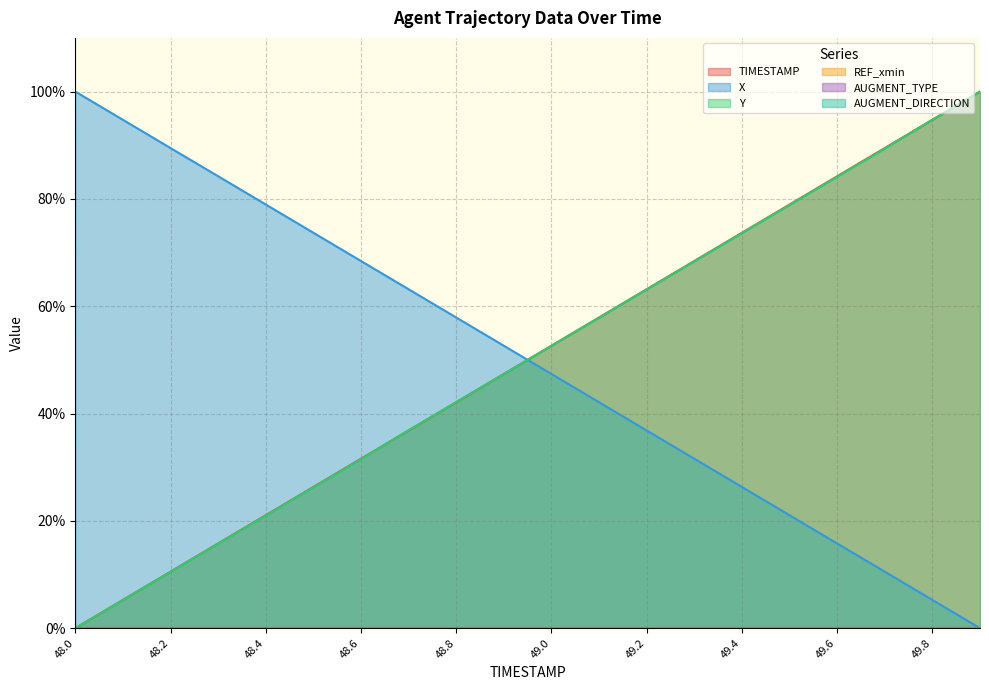

Reading left to right, list all the values displayed in this chart.

TIMESTAMP: 0.0	5.3	10.5	15.8	21.1	26.3	31.6	36.8	42.1	47.4	52.6	57.9	63.2	68.4	73.7	78.9	84.2	89.5	94.7	100.0
X: 100.0	94.7	89.5	84.2	79.0	73.7	68.4	63.2	57.9	52.6	47.4	42.1	36.8	31.6	26.3	21.0	15.8	10.5	5.3	0.0
Y: 0.0	5.2	10.5	15.7	21.0	26.2	31.5	36.9	42.1	47.4	52.6	57.9	63.1	68.4	73.6	78.9	84.1	89.4	94.8	100.0